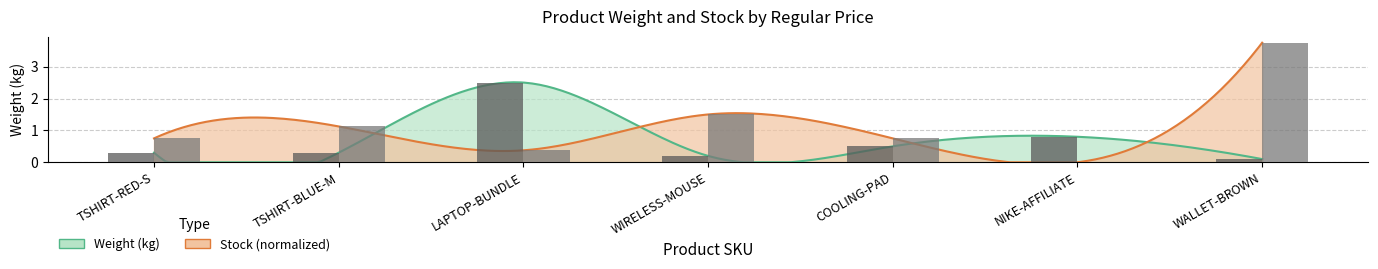

Reading left to right, what are all the values shown in this chart?

Weight (kg): 0.3	0.3	2.5	0.2	0.5	0.8	0.1
Stock: 0.8	1.1	0.4	1.5	0.8	0.0	3.8